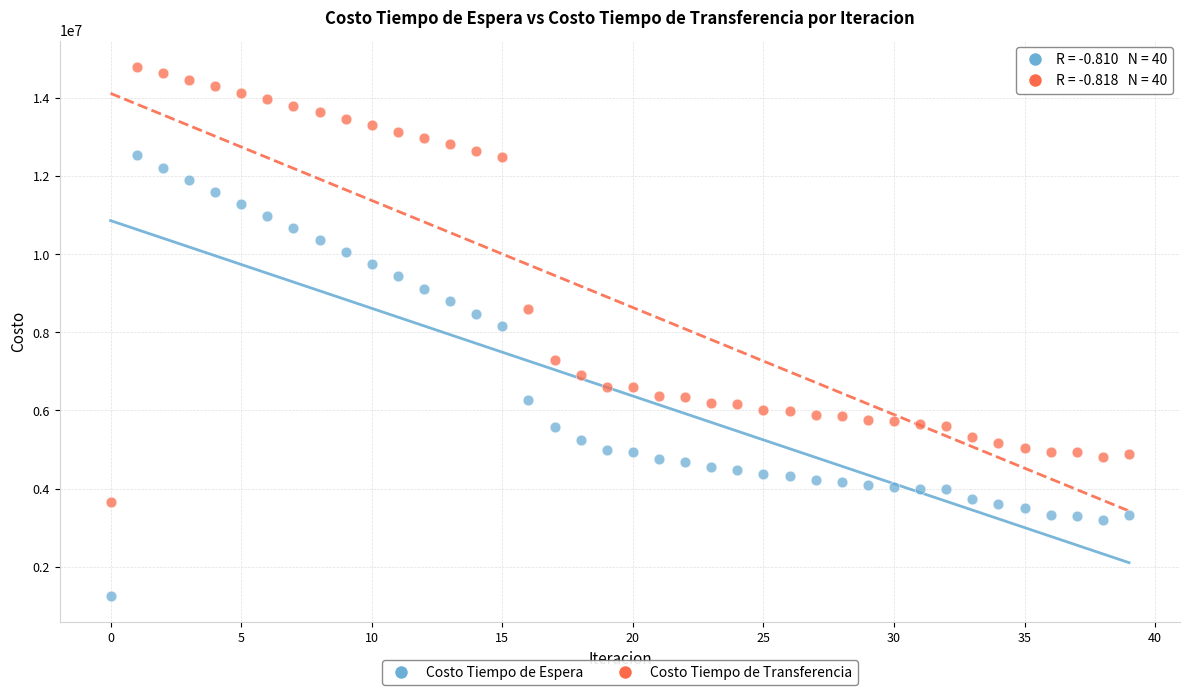

Which series has the largest Y range (max minus min)?

Costo Tiempo de Espera